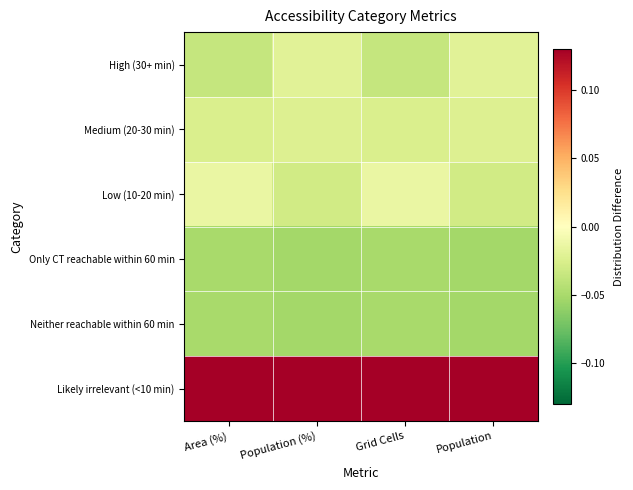

What is the spread (max minus min) of values at Population (%)?

0.2